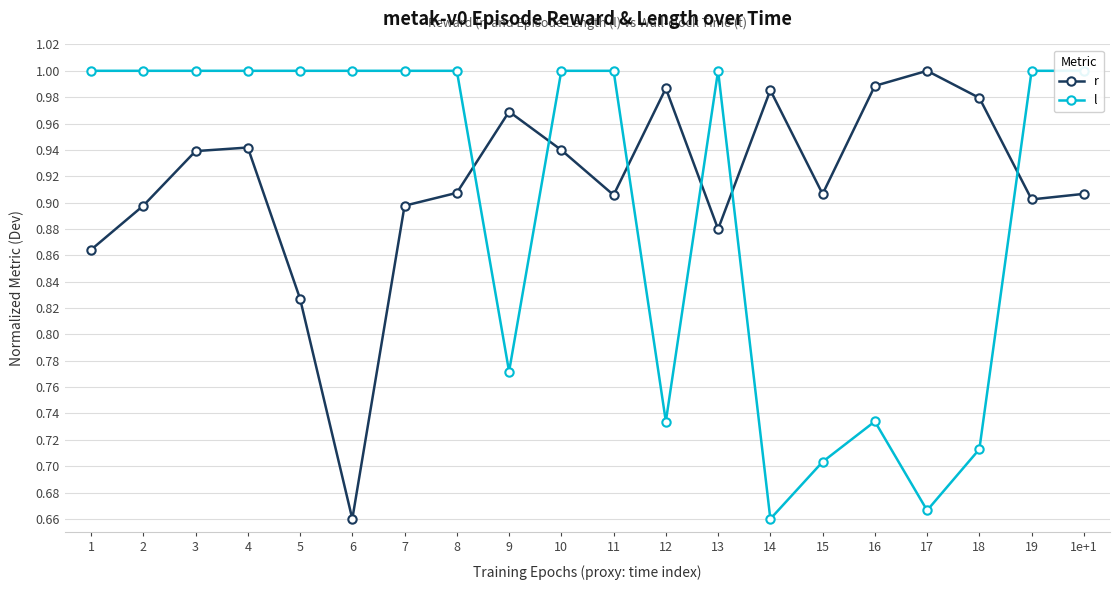

Reading right to left, transcribe all the data shown in this chart.

r: 1e+1=0.9	19=0.9	18=1.0	17=1.0	16=1.0	15=0.9	14=1.0	13=0.9	12=1.0	11=0.9	10=0.9	9=1.0	8=0.9	7=0.9	6=0.7	5=0.8	4=0.9	3=0.9	2=0.9	1=0.9
l: 1e+1=1.0	19=1.0	18=0.7	17=0.7	16=0.7	15=0.7	14=0.7	13=1.0	12=0.7	11=1.0	10=1.0	9=0.8	8=1.0	7=1.0	6=1.0	5=1.0	4=1.0	3=1.0	2=1.0	1=1.0